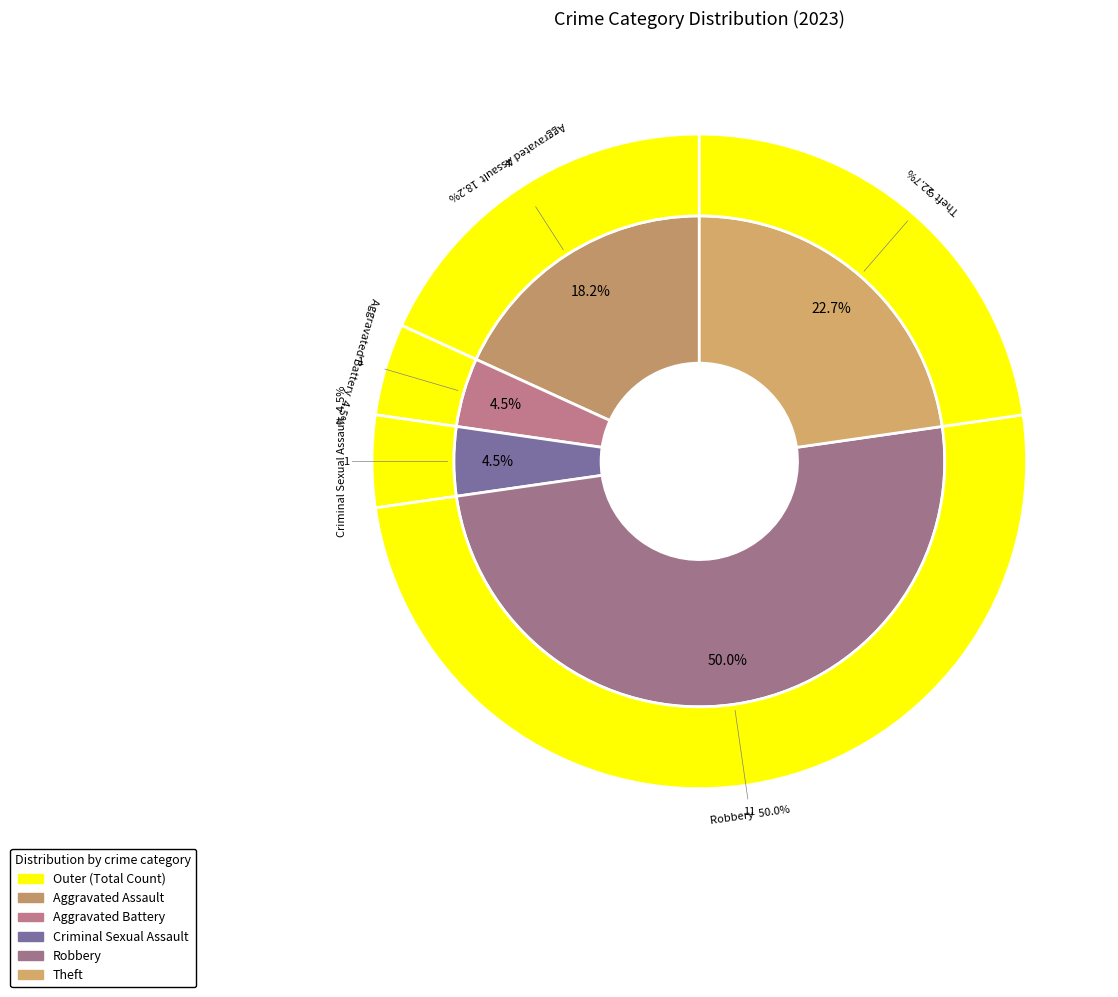

To the nearest percent, what is the difference between the Aggravated Battery and Theft slice percentages?

18%